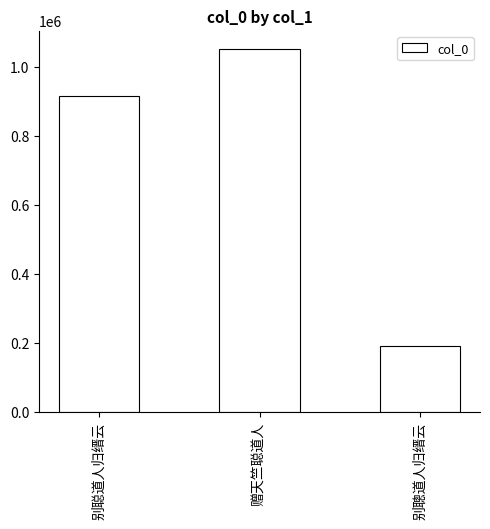

Which label corresponds to the smallest value in the chart?

别聰道人归缙云